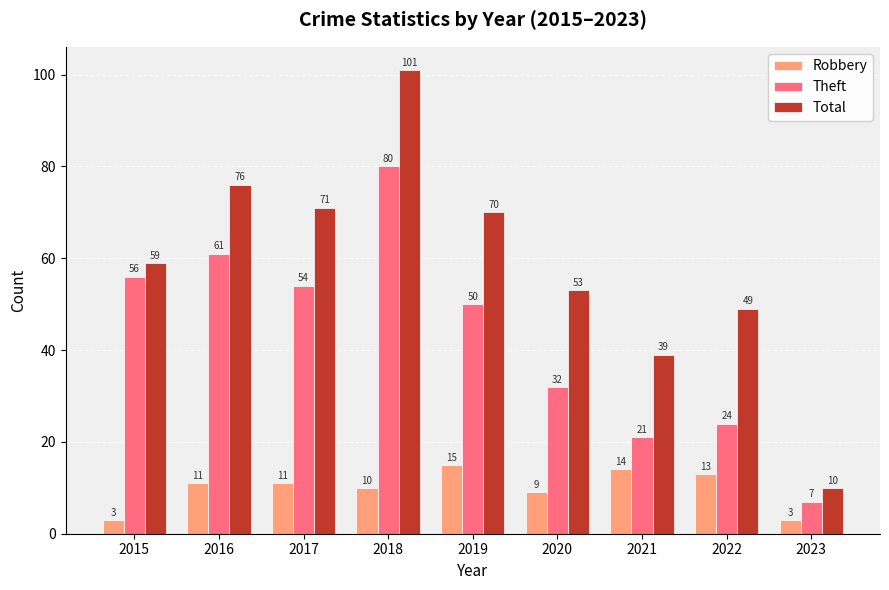

Are the bars horizontal?

No